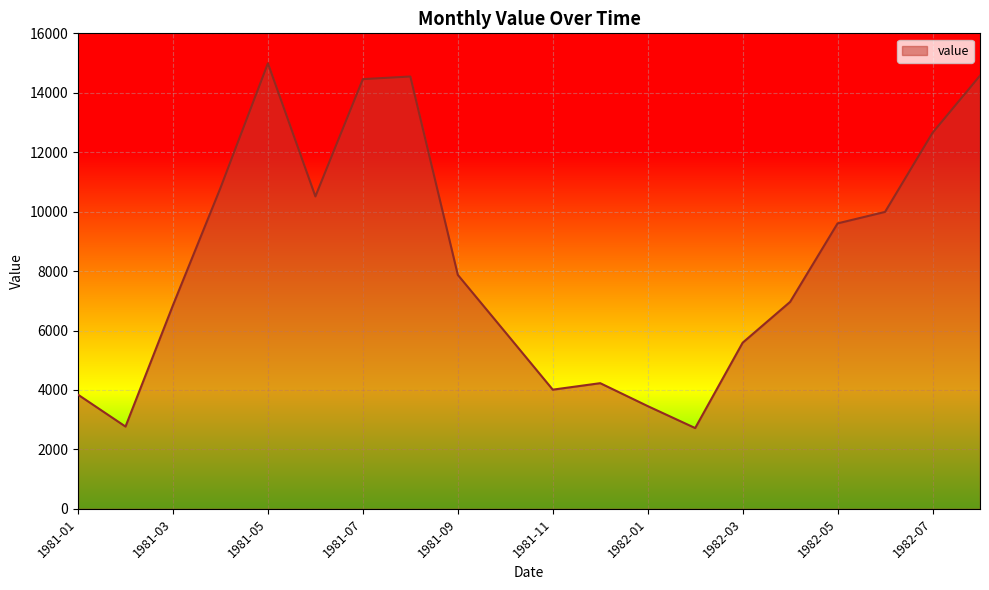

What is the greatest value displayed?

14991